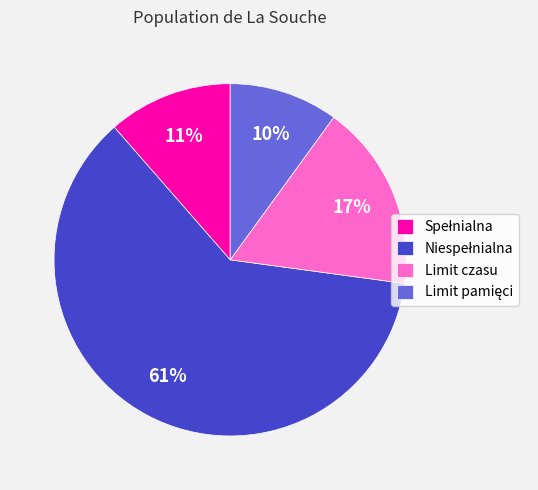

Is Limit czasu the majority of the pie?

No